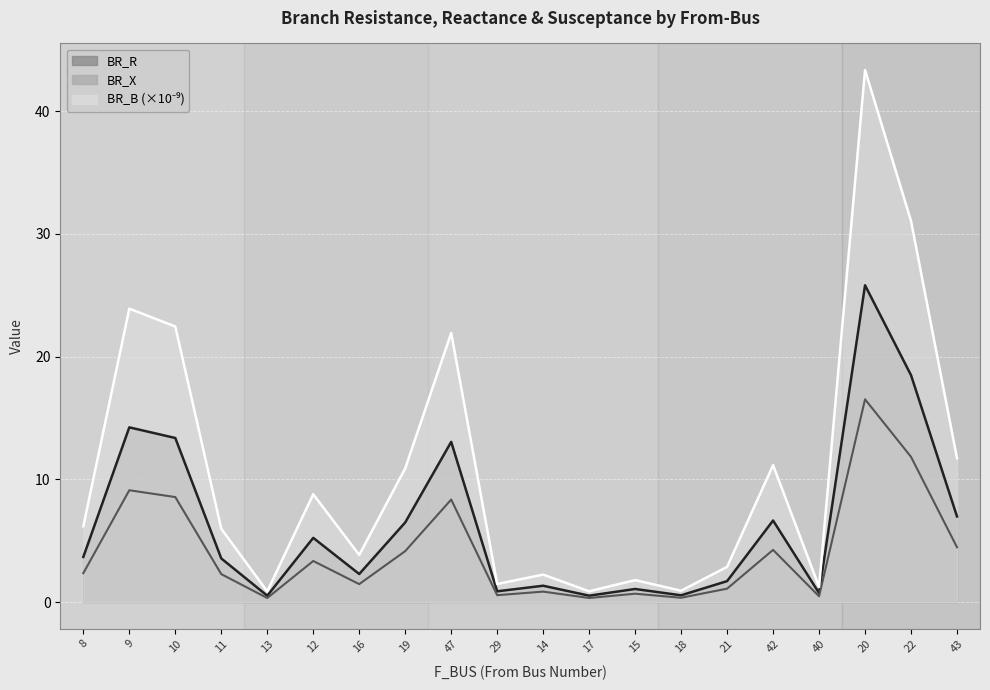

Where does the BR_B series first go above 6?

8